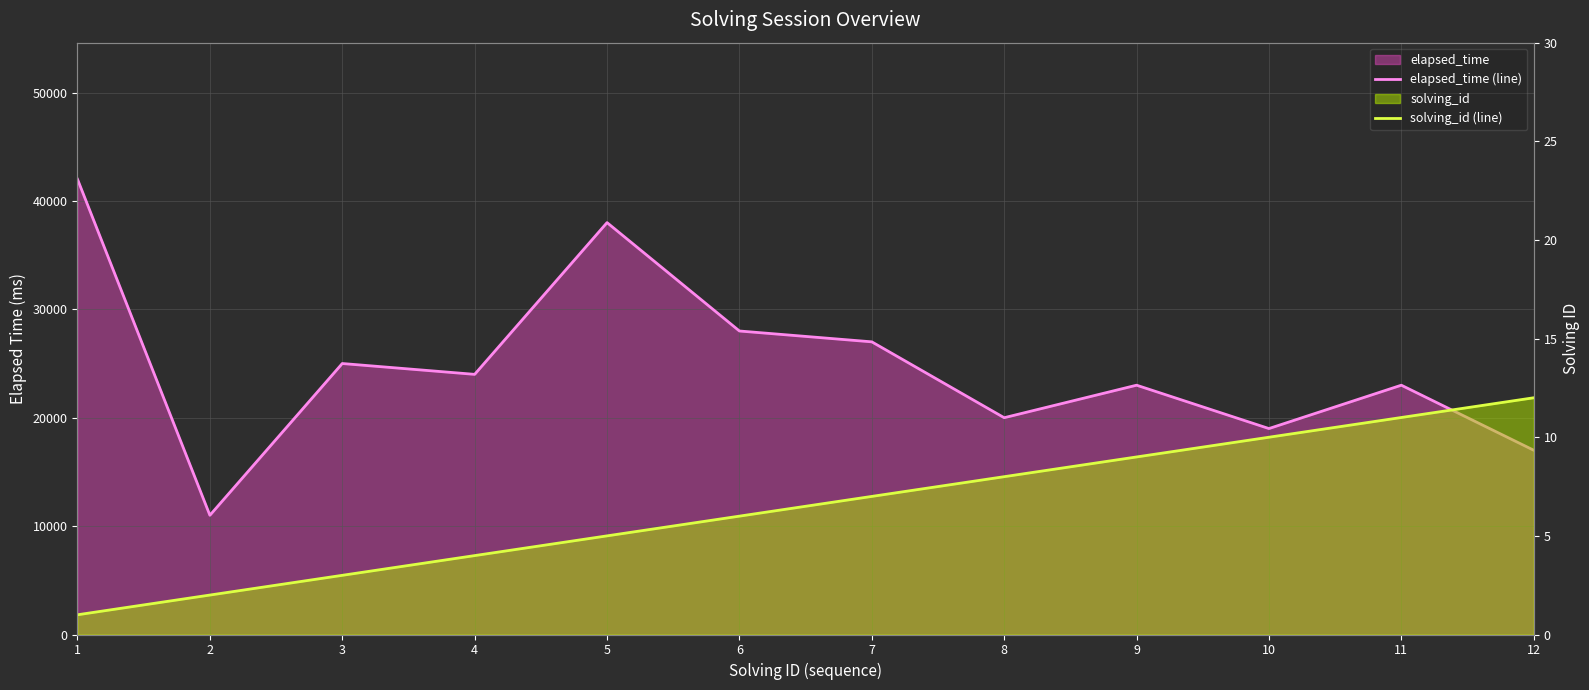

At which category does elapsed_time (line) reach its first local valley?

2